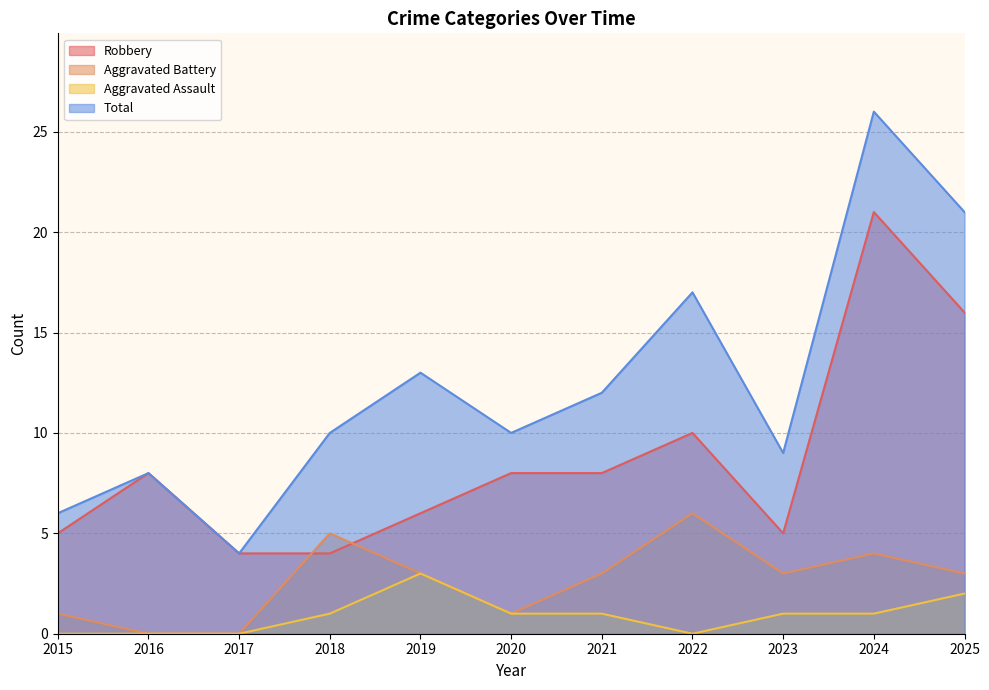

At which category is the sum across all series the highest?

2024